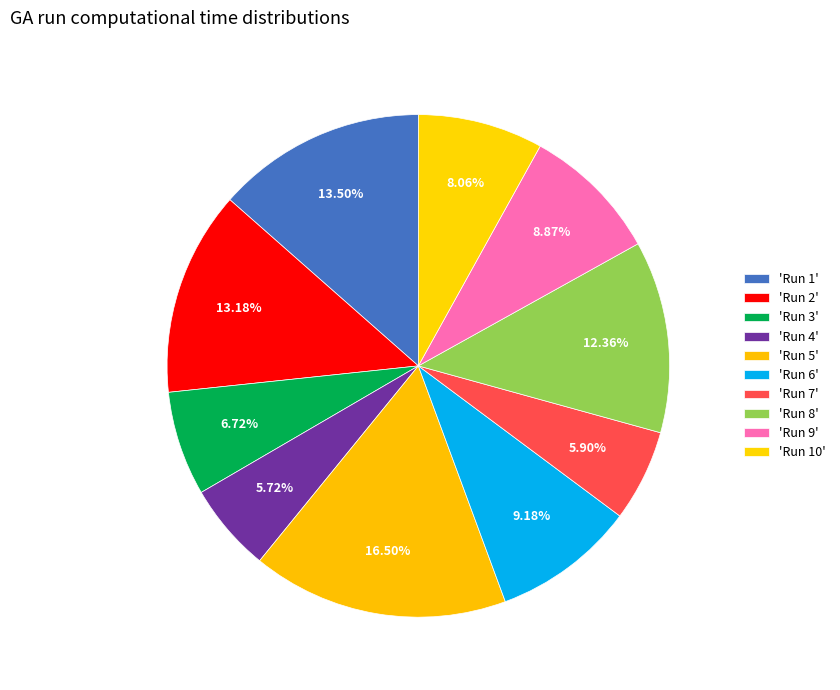

How many slices are in this pie chart?

10